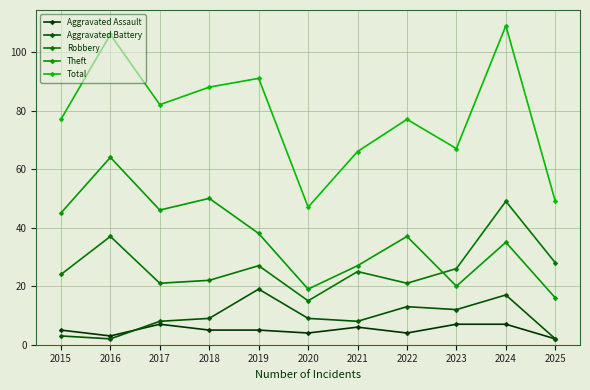

Which label corresponds to the smallest value in the chart?

2025